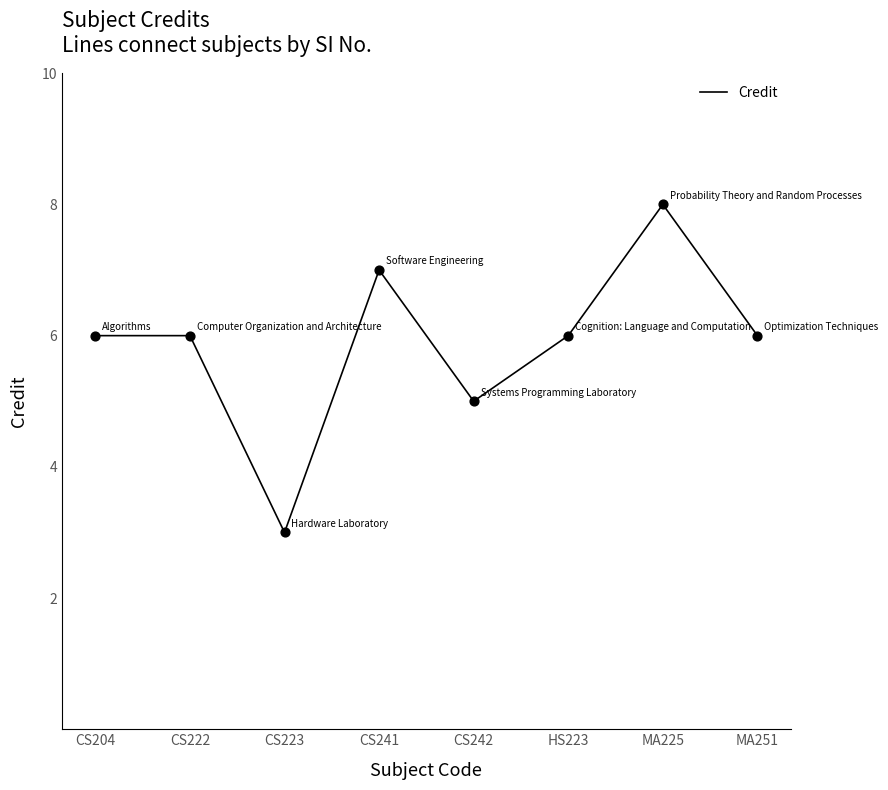

Between CS242 and CS204, which is larger?

CS204